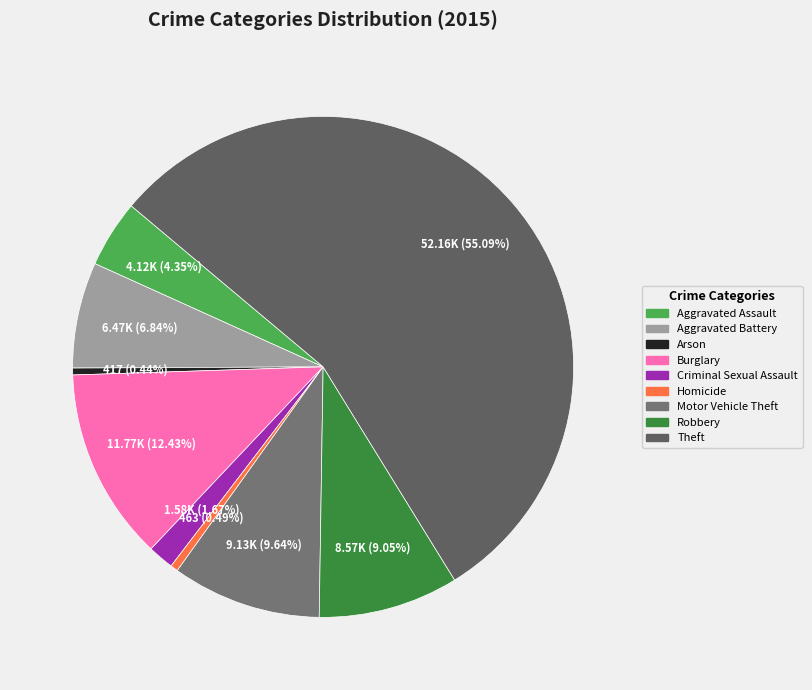

What percentage is the Motor Vehicle Theft slice, to the nearest percent?

10%